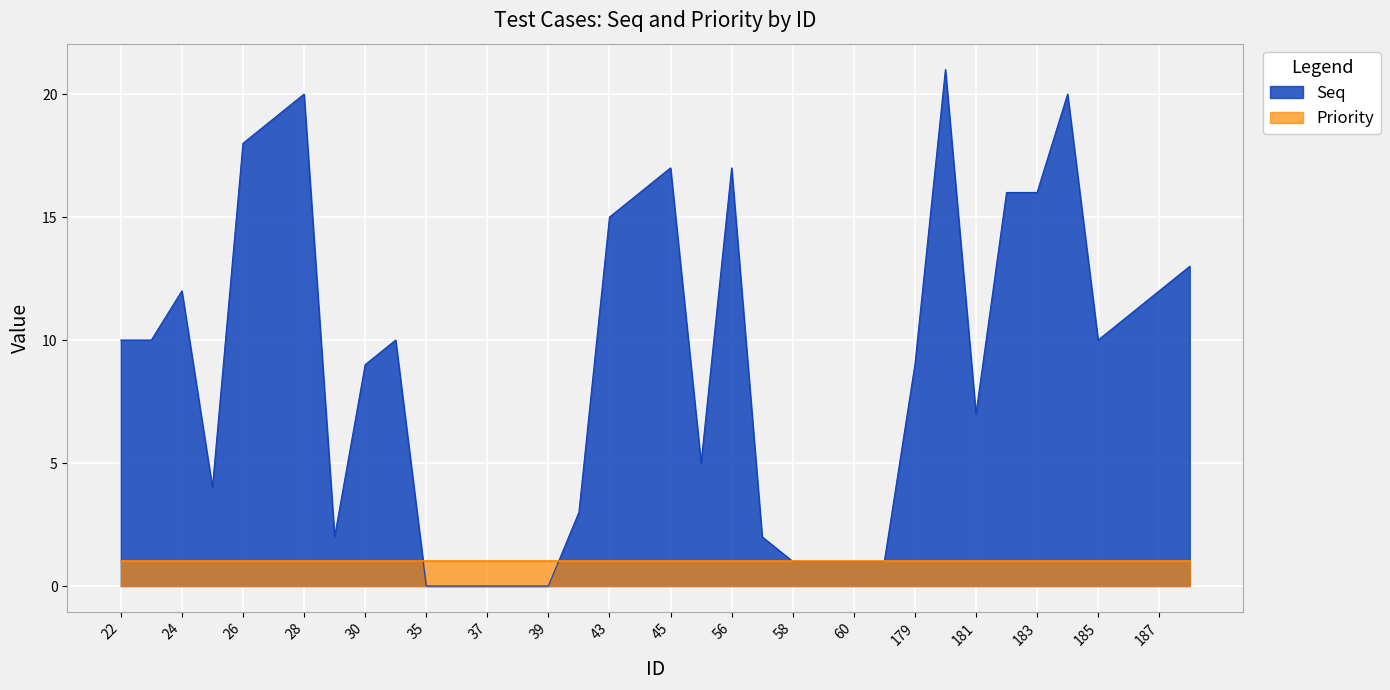

How many positive values are there?

31